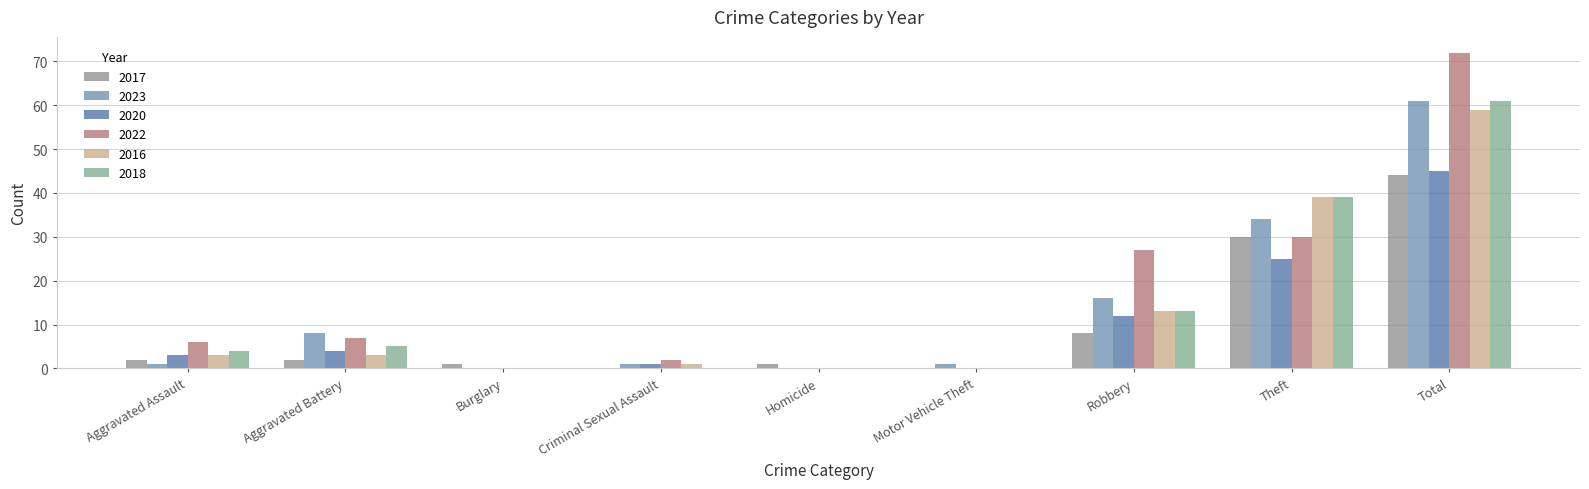

Where does the 2016 series first go above 3?

Robbery